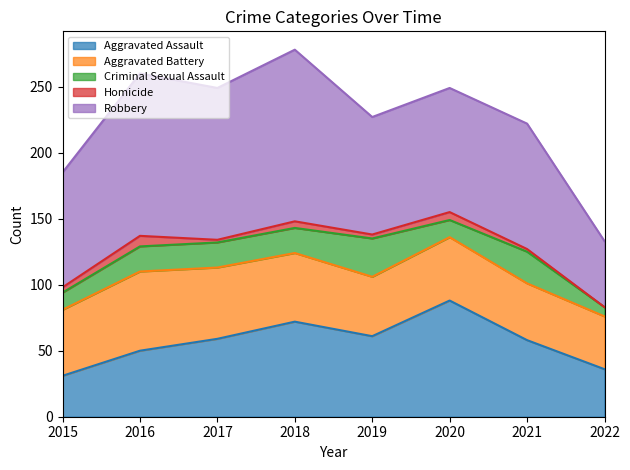

The Homicide series shows 1 at 2015. True or false?

False